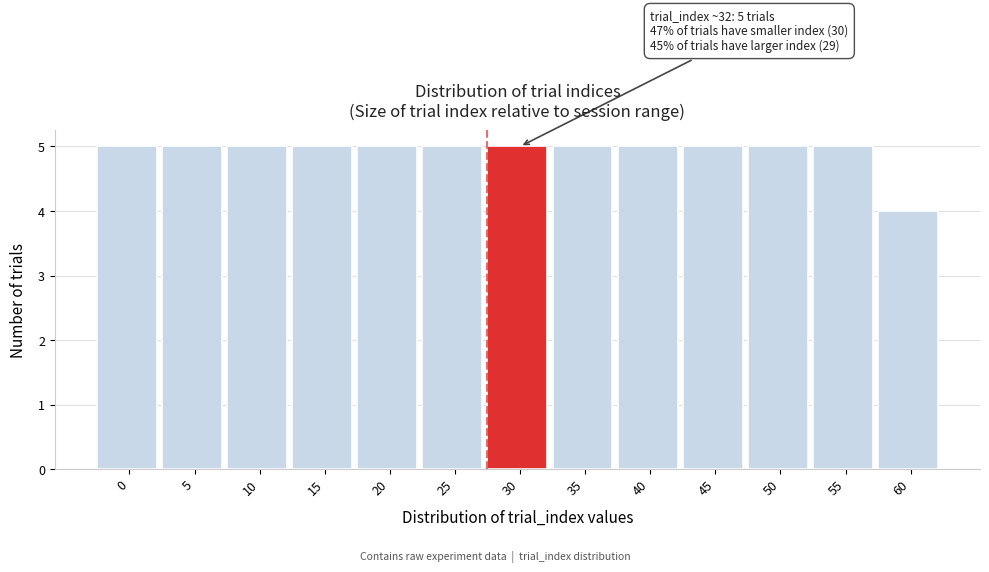

Reading left to right, extract all data points from this chart.

0=5	5=5	10=5	15=5	20=5	25=5	30=5	35=5	40=5	45=5	50=5	55=5	60=4